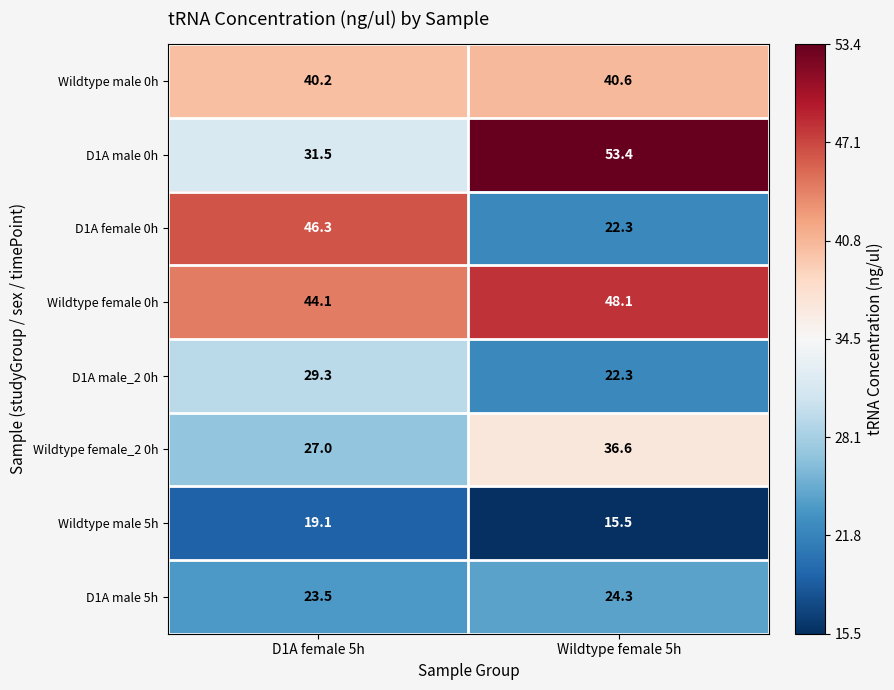

Which series changed the most between D1A female 5h and Wildtype female 5h?

D1A female 0h